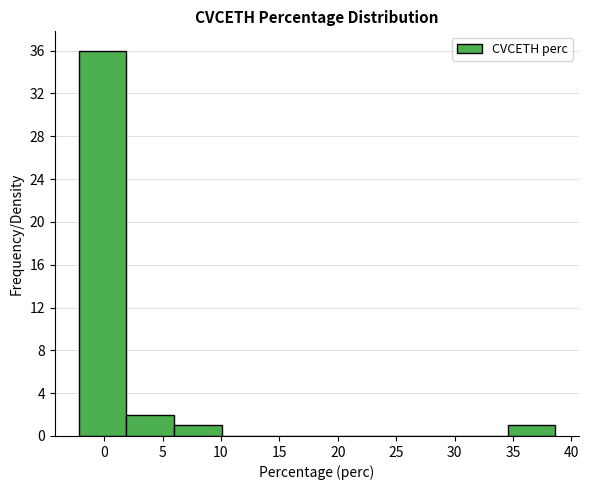

Reading left to right, transcribe this chart: for each bar, give the range it covers on the x-axis and its height. Neither the bar edges nor the heights are printed on the chart, so give them approximately, as read against the axes.

-2.0 to 2.0: 36
2.0 to 6.0: 2
6.0 to 10.0: 1
10.0 to 14.0: 0
14.0 to 18.0: 0
18.0 to 22.5: 0
22.5 to 26.5: 0
26.5 to 30.5: 0
30.5 to 34.5: 0
34.5 to 38.5: 1